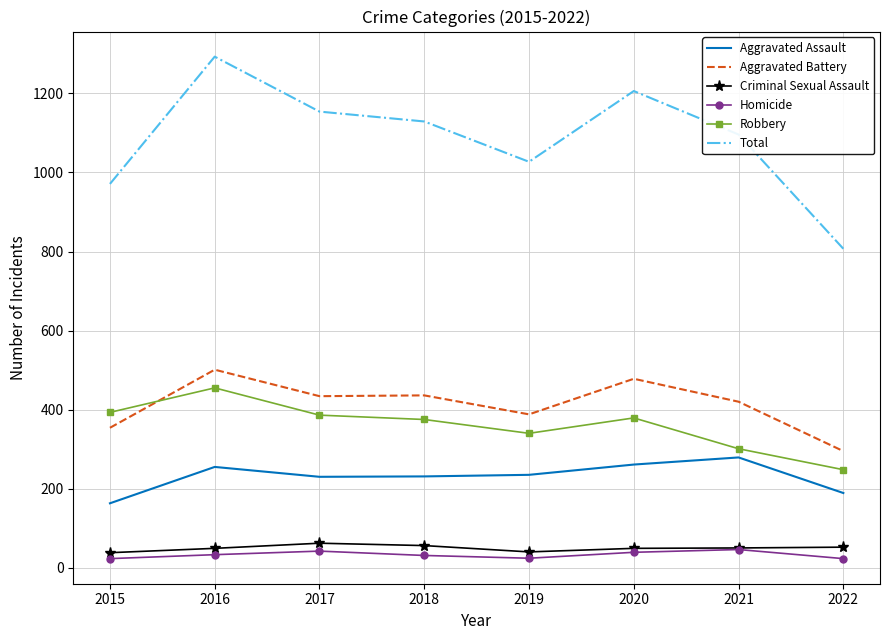

Is it true that Total equals 288 at 2022?

False